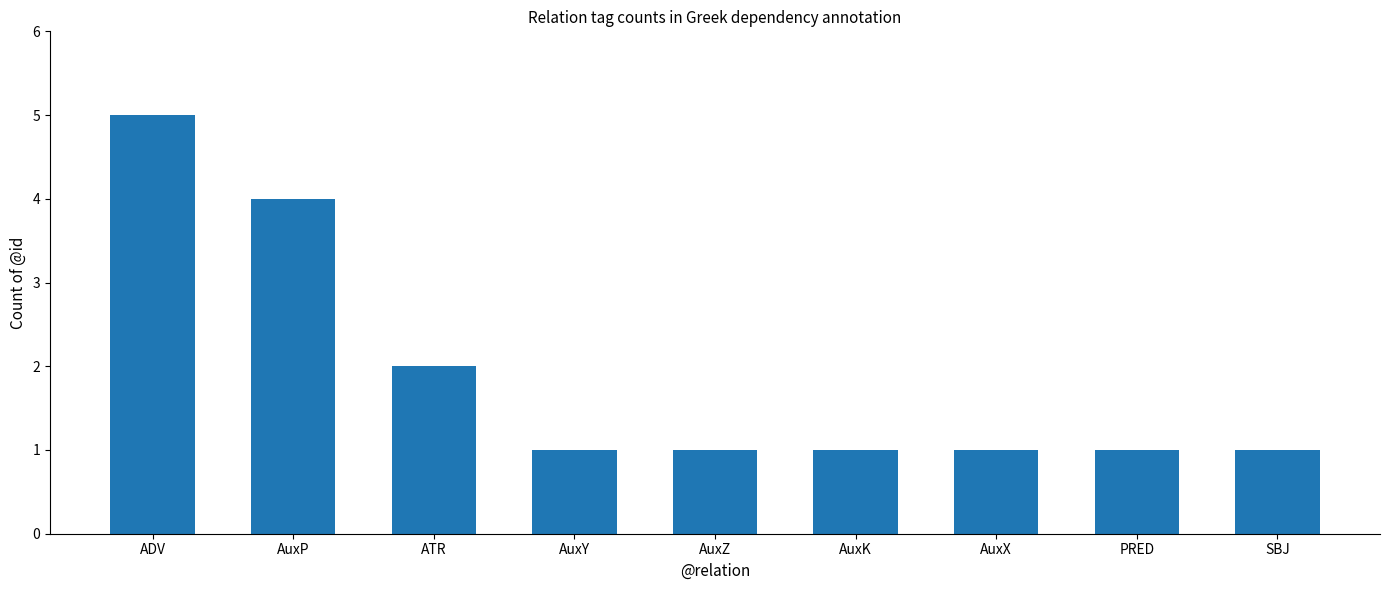

Are the bars grouped side by side (vs. stacked)?

No